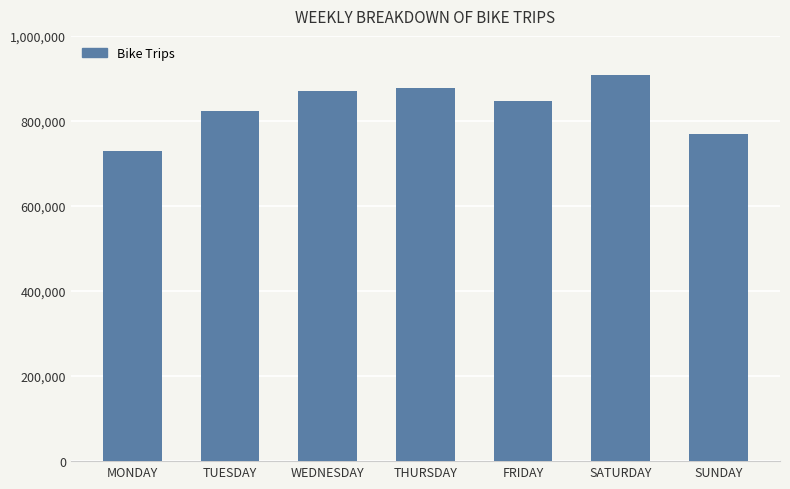

Is it true that the value at THURSDAY is 563309?

False